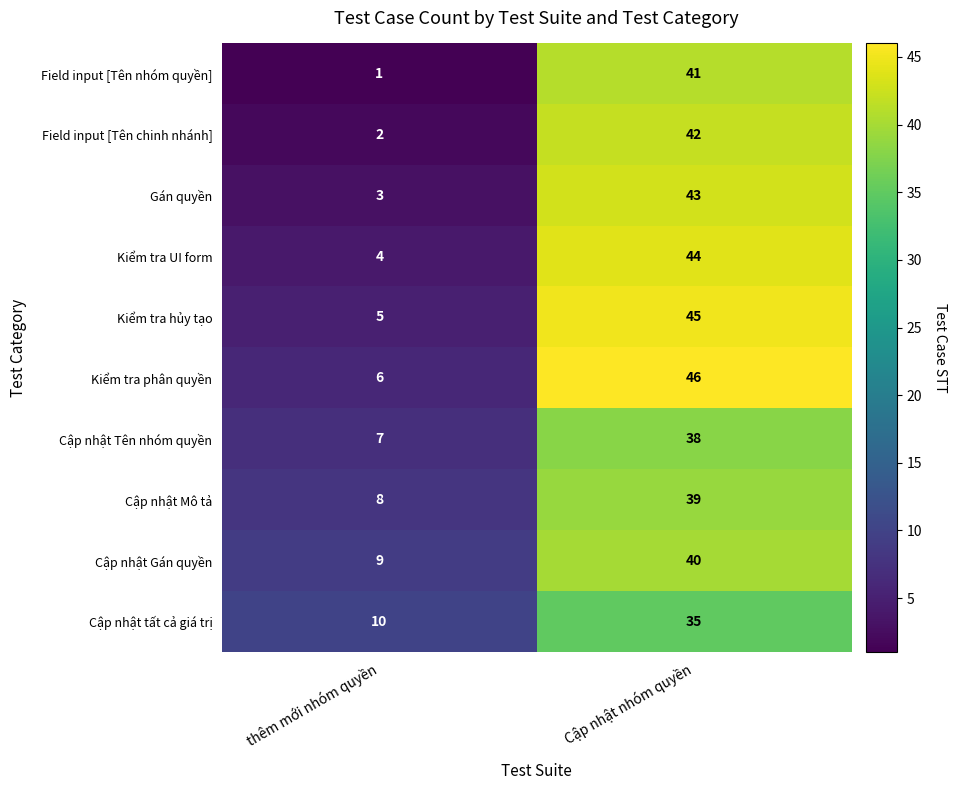

At which category does the chart reach its minimum across all series?

thêm mới nhóm quyền